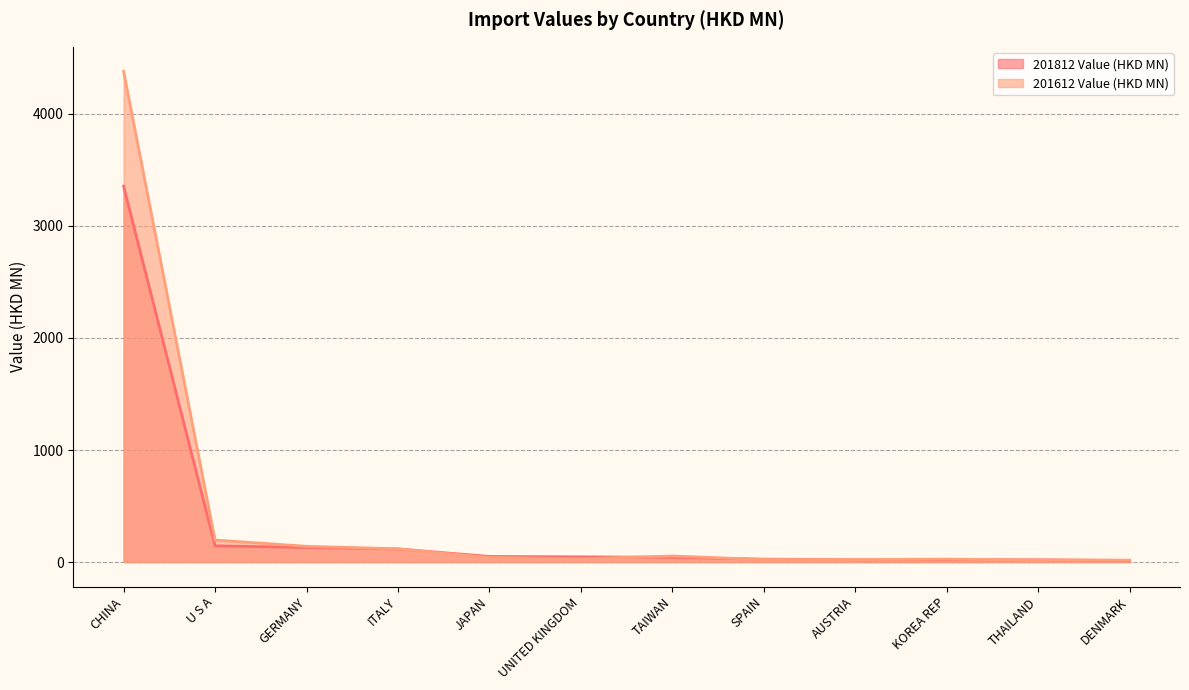

Count the number of data series in this chart.

2